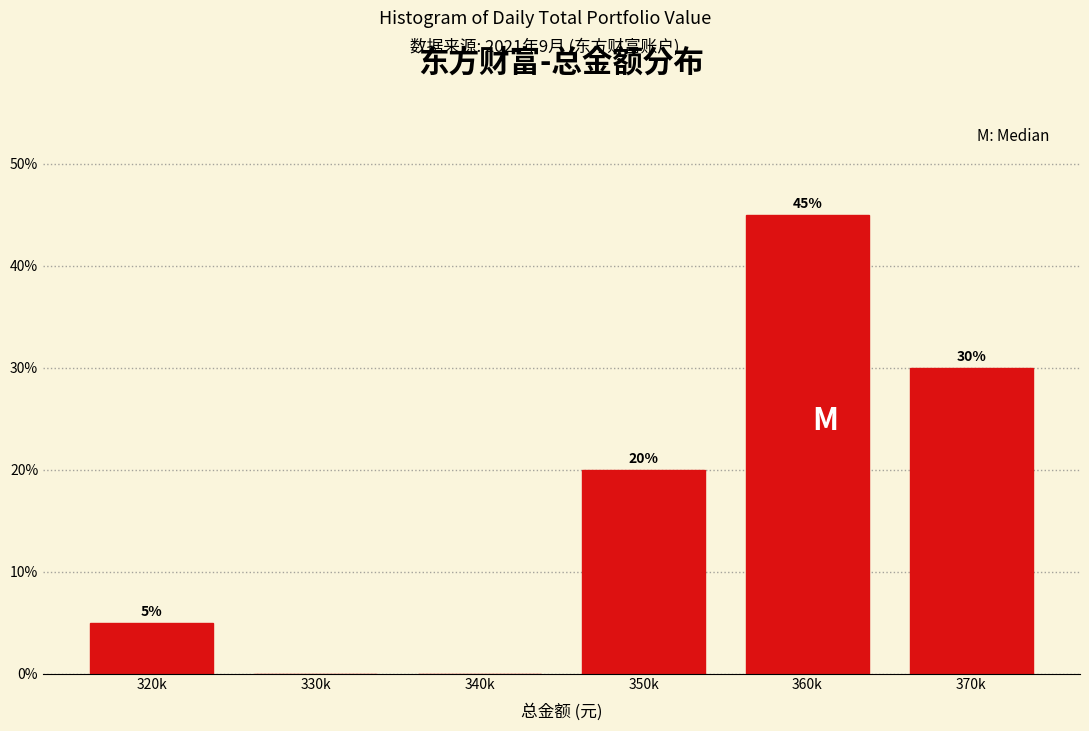

Reading right to left, extract all data points from this chart.

370k=30	360k=45	350k=20	340k=0	330k=0	320k=5